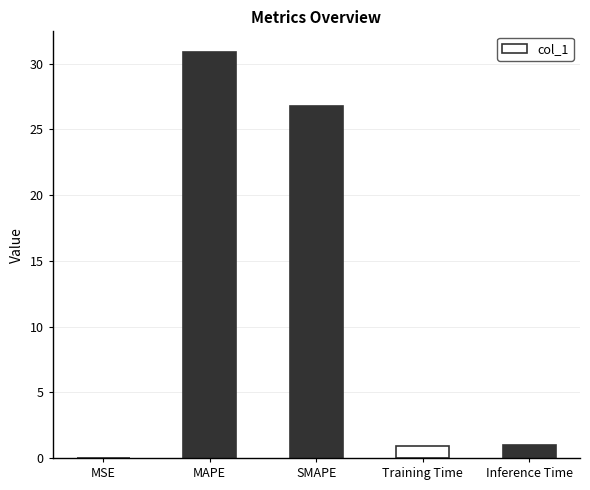

Approximately how many times larger is the value at SMAPE compared to MAPE?

0.9